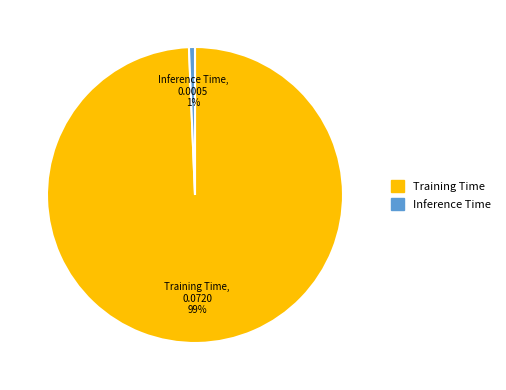

How many slices are in this pie chart?

2